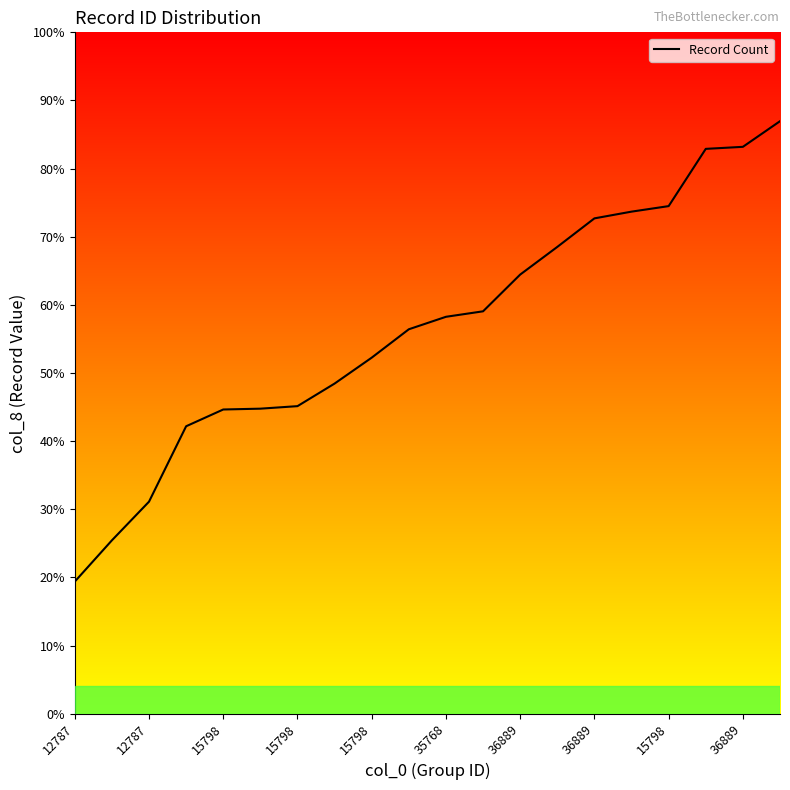

Does the chart display data point markers on the line(s)?

No